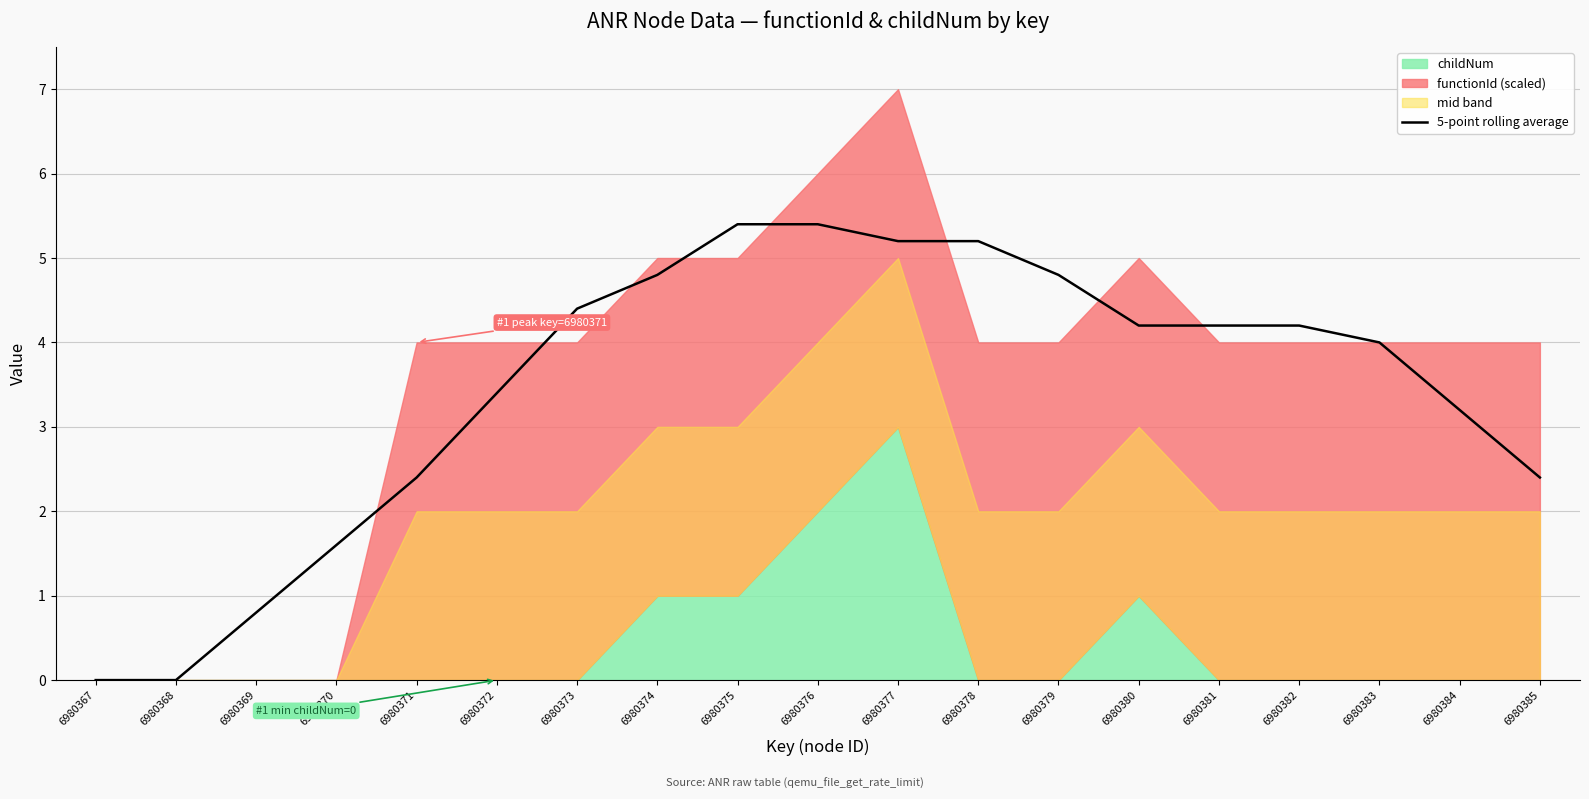

What is the highest value of the 5-point rolling average series?

5.4